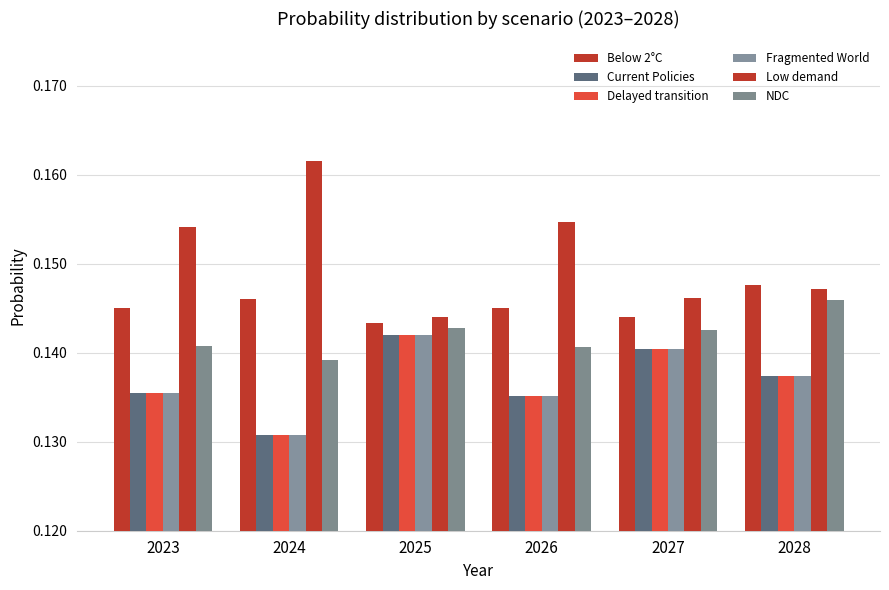

Which label corresponds to the largest value in the chart?

2024